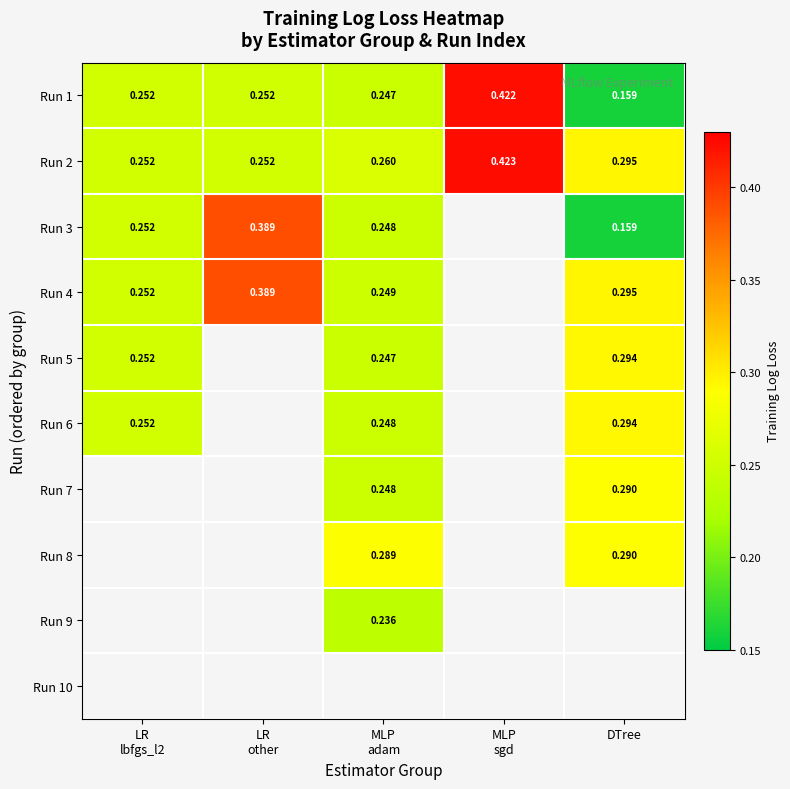

List the series in order of their overall mean, lowest first.

Run 1, Run 2, Run 3, Run 4, Run 5, Run 6, Run 7, Run 8, Run 9, Run 10